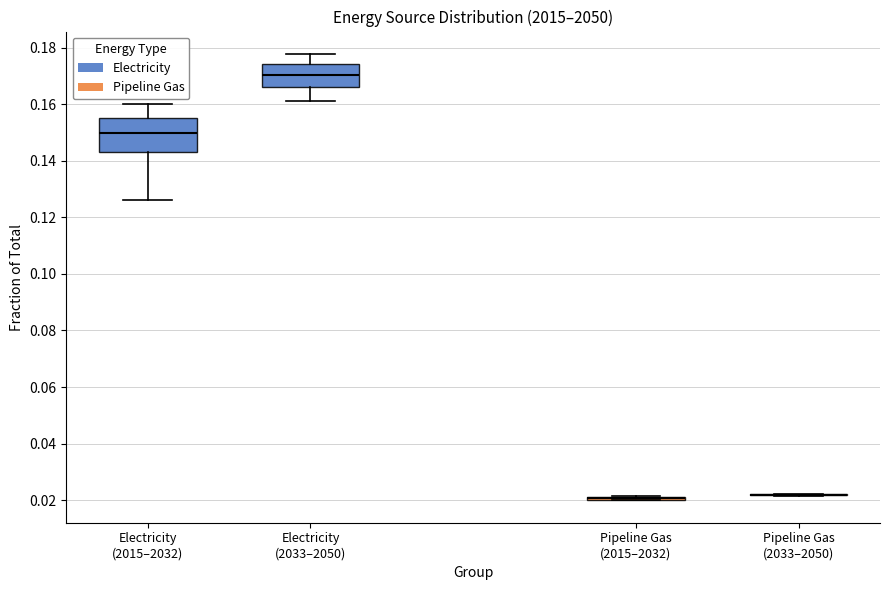

Reading left to right, read every box against the y-axis: the position of its median line, the range the box covers, and the ends of its whiskers. The values are not printed on the chart, so give them approximately, as read against the axis.

Electricity (2015–2032): median 0.150, box 0.142 to 0.154, whiskers 0.126 to 0.160
Electricity (2033–2050): median 0.170, box 0.166 to 0.174, whiskers 0.162 to 0.178
Pipeline Gas (2015–2032): box collapsed to a line at 0.020, whiskers 0.020 to 0.022
Pipeline Gas (2033–2050): box collapsed to a line at 0.022, whiskers 0.022 to 0.022